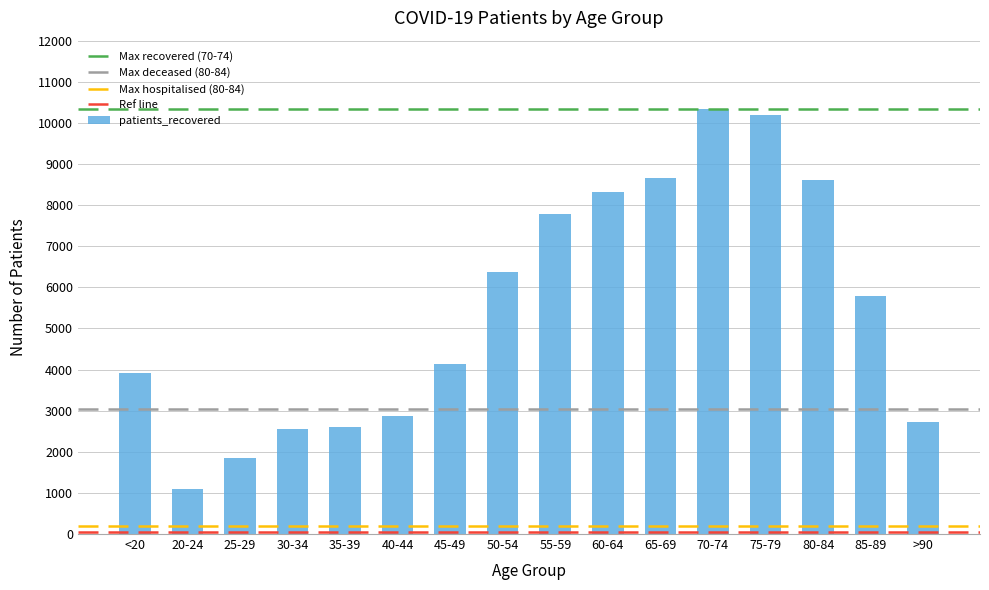

What is the label of the 2nd bar from the right?

85-89